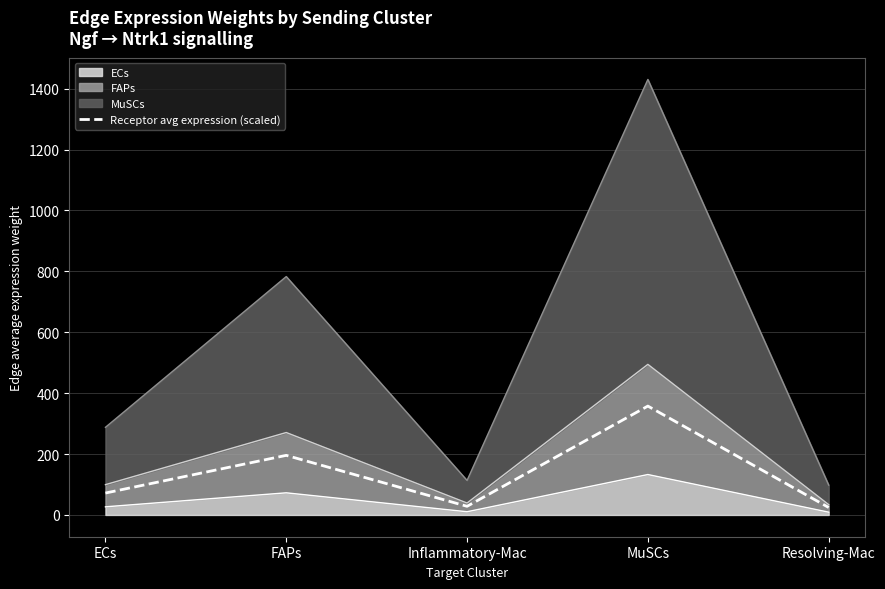

What is the label of the 2nd point from the left?

FAPs